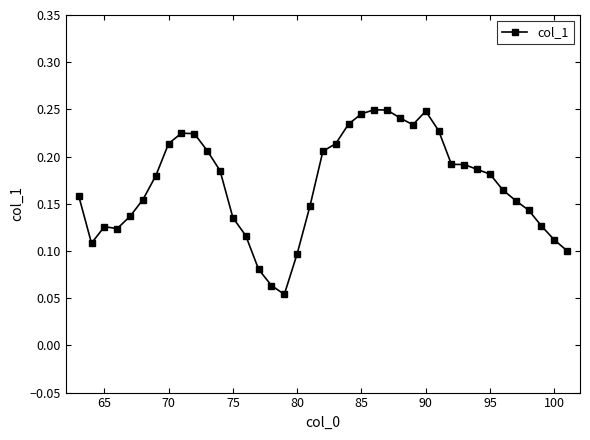

Does the chart have visible grid lines?

No